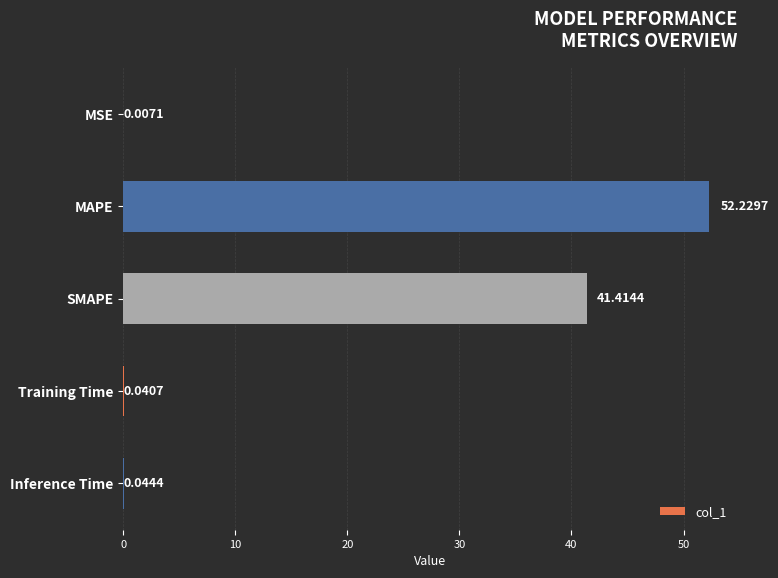

What is the sum of the values at Inference Time and SMAPE?

41.5